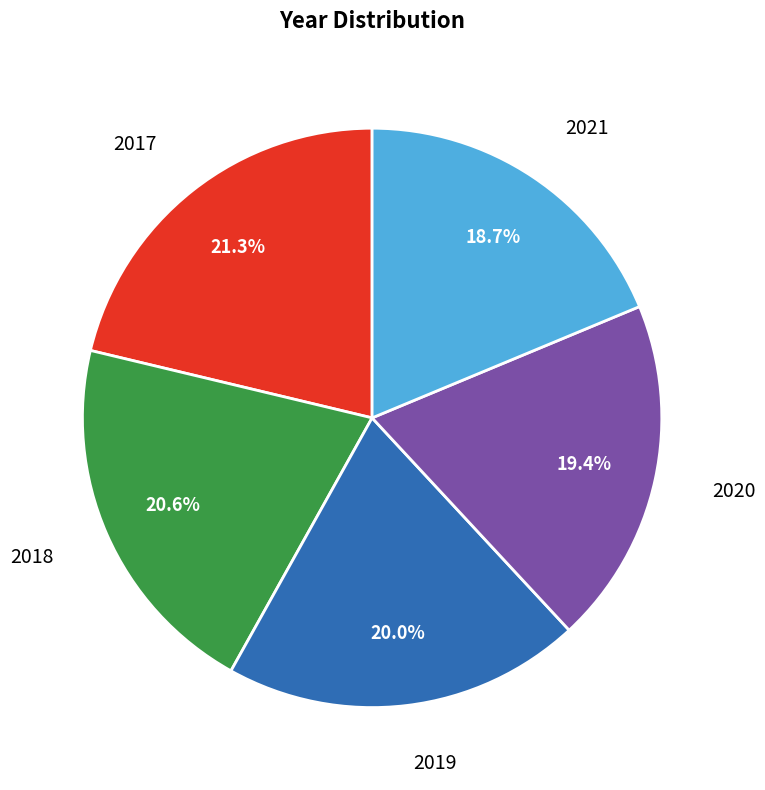

Is 2020 the majority of the pie?

No